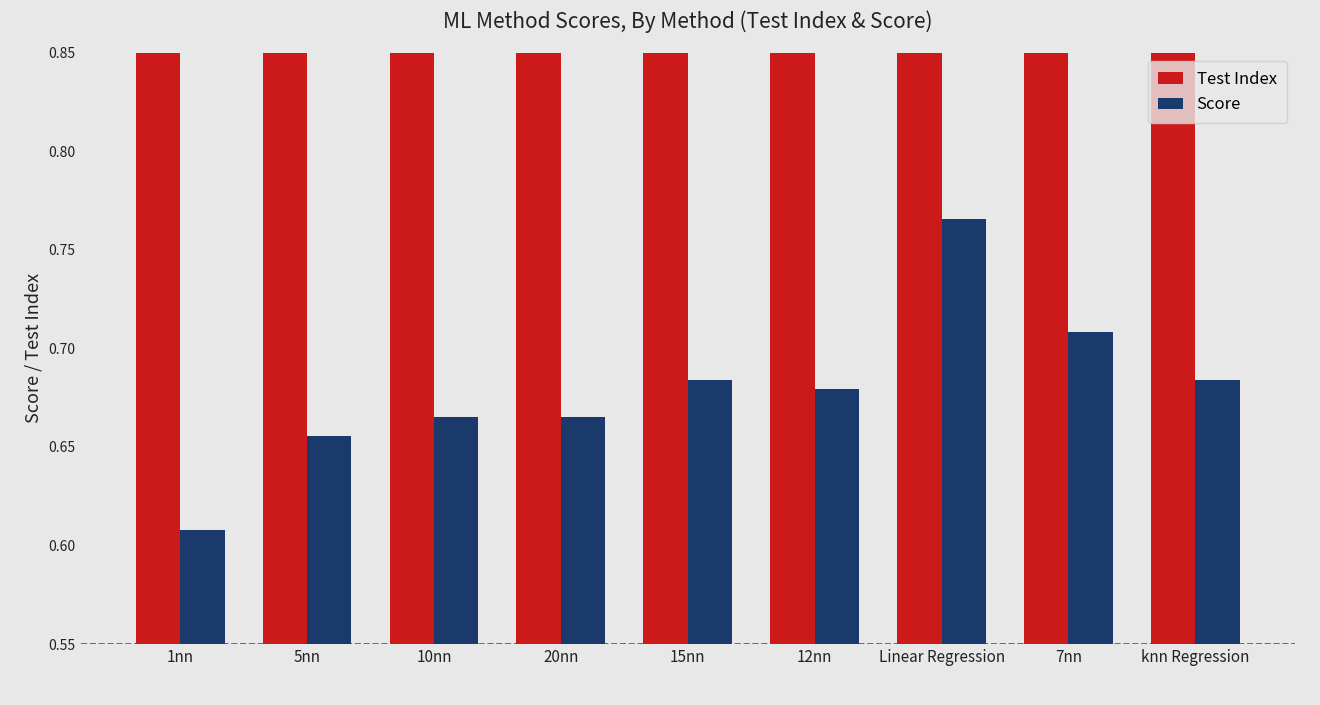

Which category has the lowest value in the Score series?

1nn